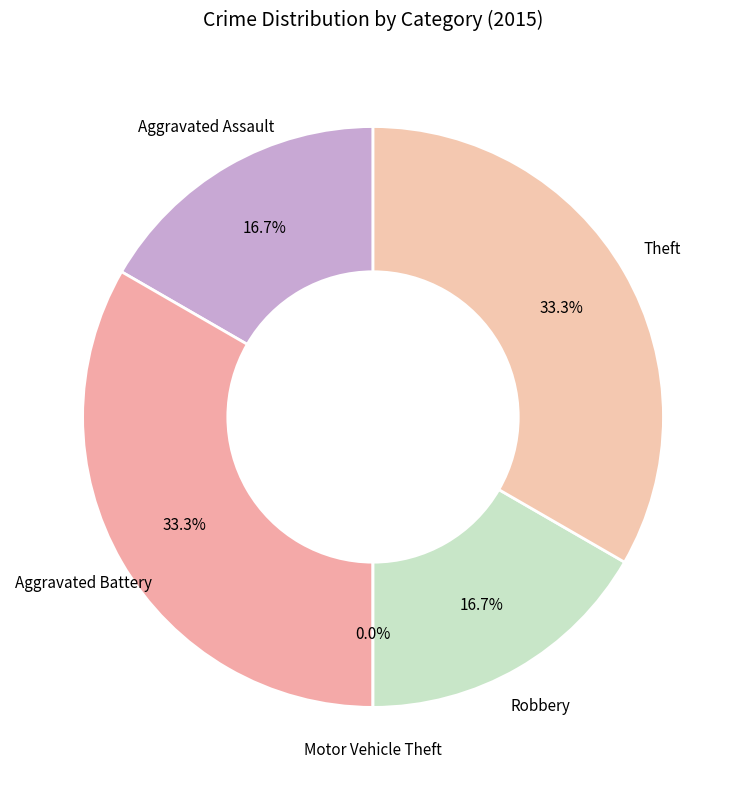

Does Aggravated Assault represent more than half of the total?

No